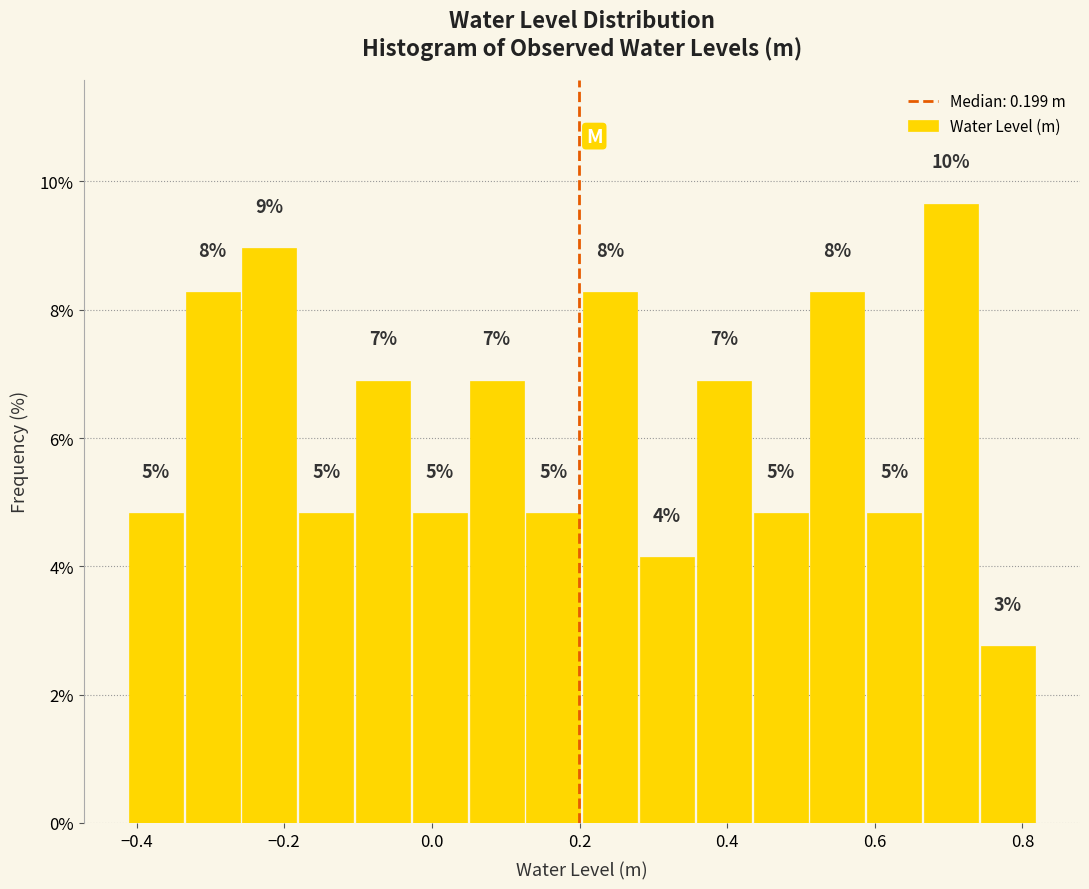

Read against the x-axis, roughly where is the centre of the tallest bar?

0.70